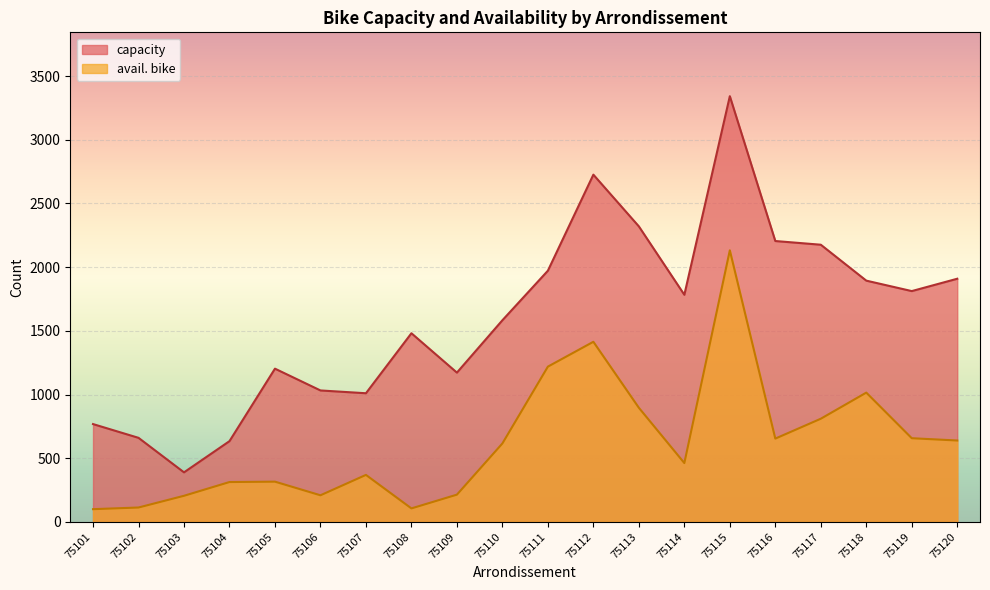

Which series has the widest spread of values?

capacity